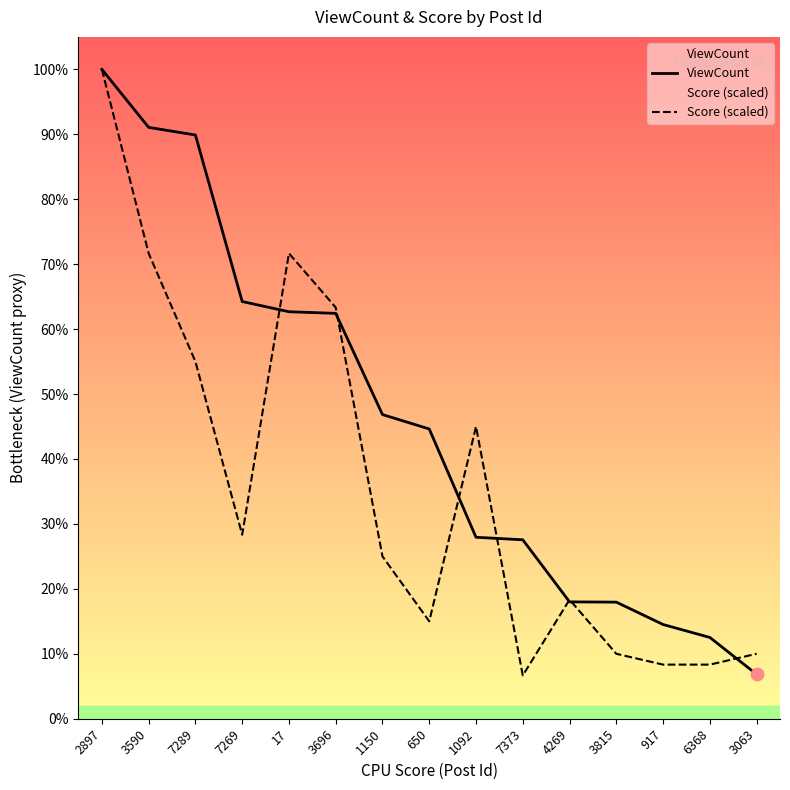

Which series reaches the minimum Y coordinate?

Score (scaled)